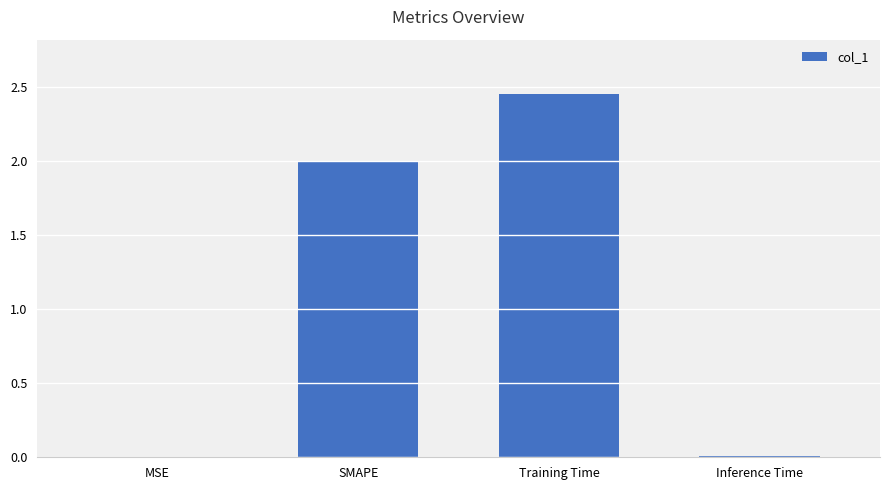

What is the sum of all values?

4.5